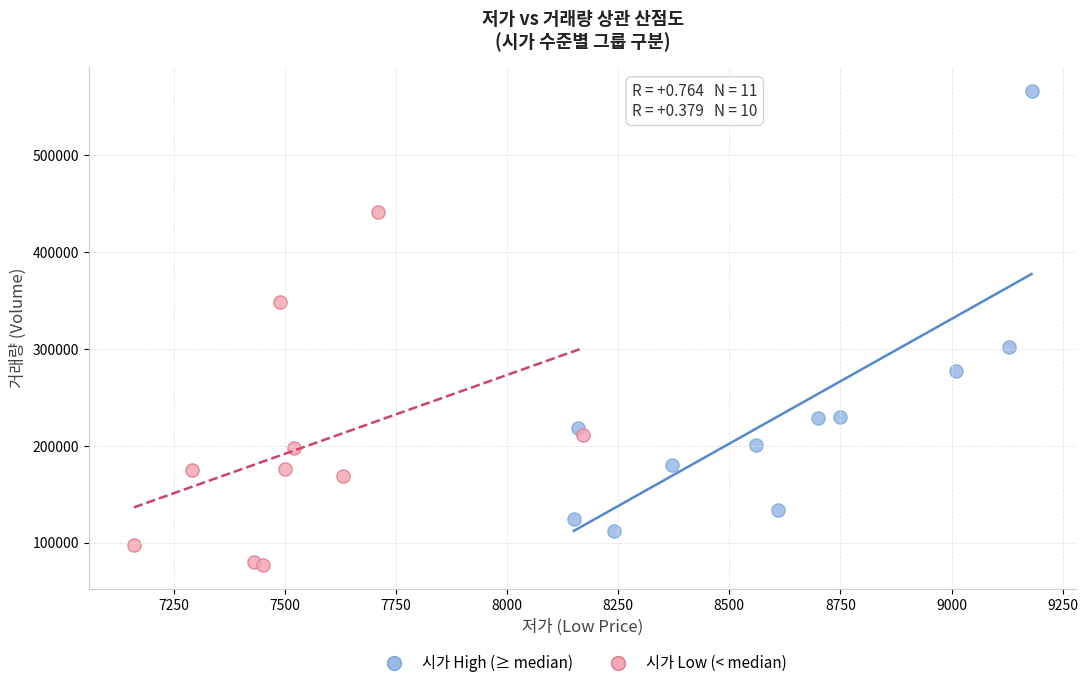

Which series reaches the maximum Y coordinate?

시가 High (≥ median)